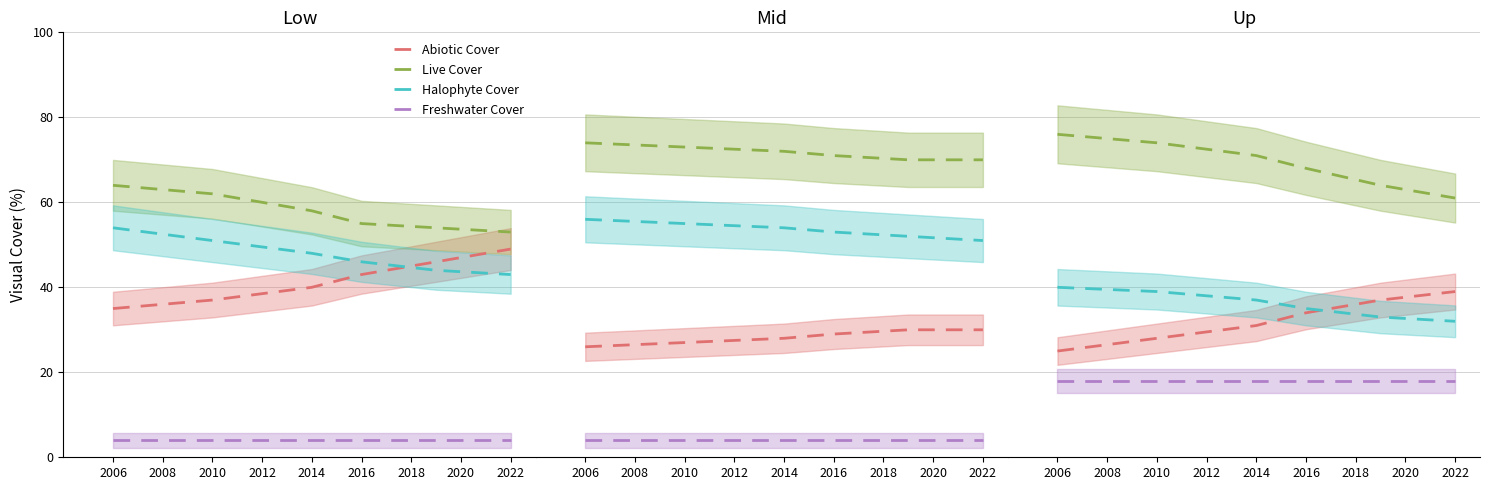

At which category is the sum across all series the highest?

2006